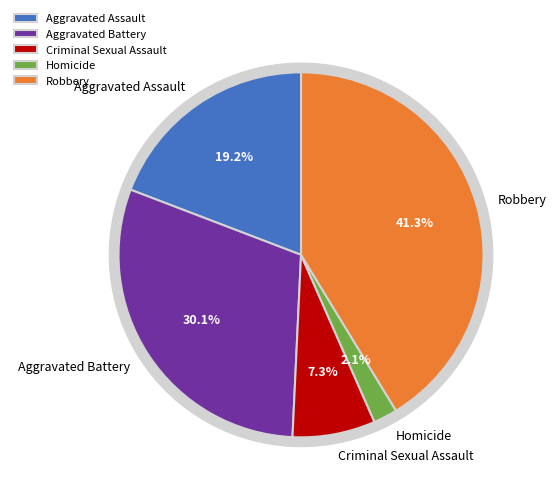

Which category has the biggest portion of the pie?

Robbery